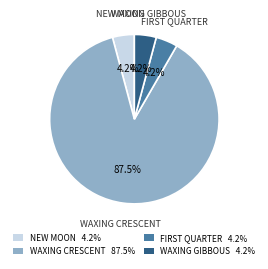

How many slices are in this pie chart?

4